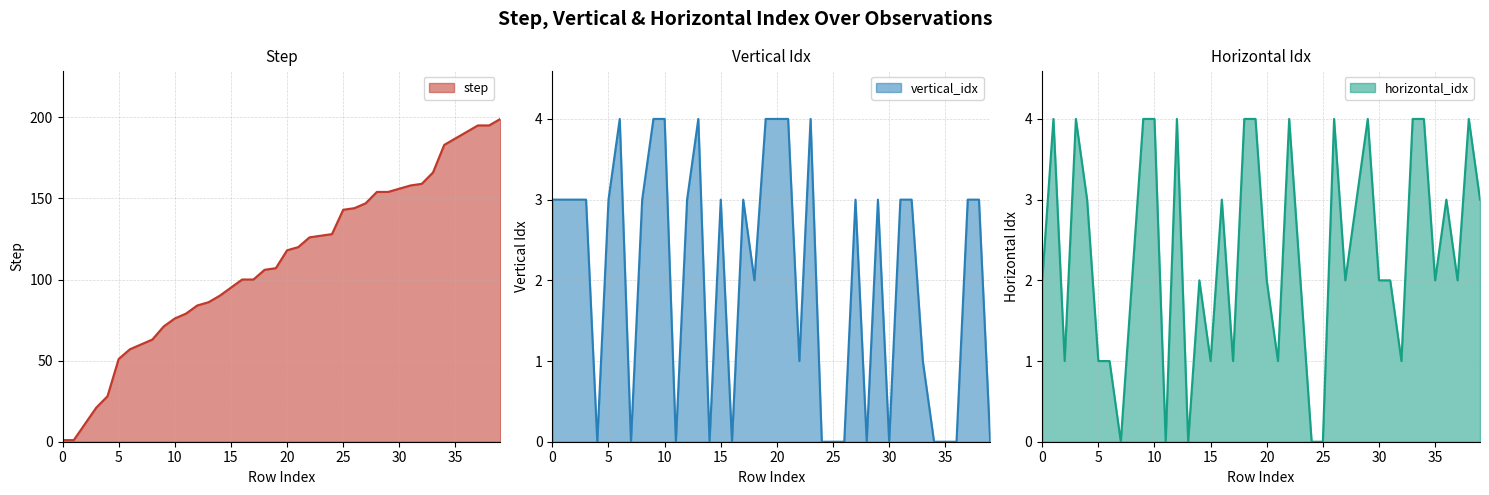

At which label does vertical_idx reach its minimum?

4